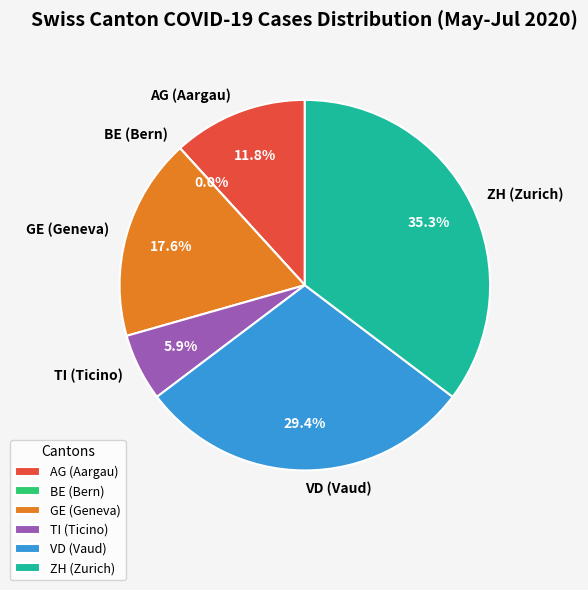

Does 2020-06-27 account for over 50% of the chart?

No